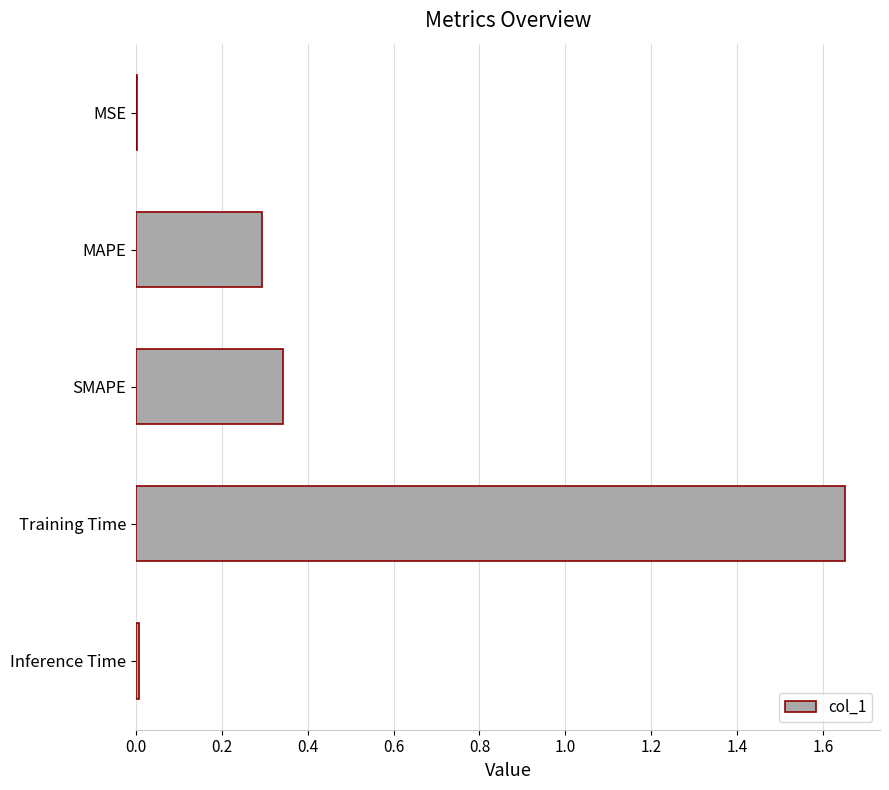

What is the sum of all values?

2.3